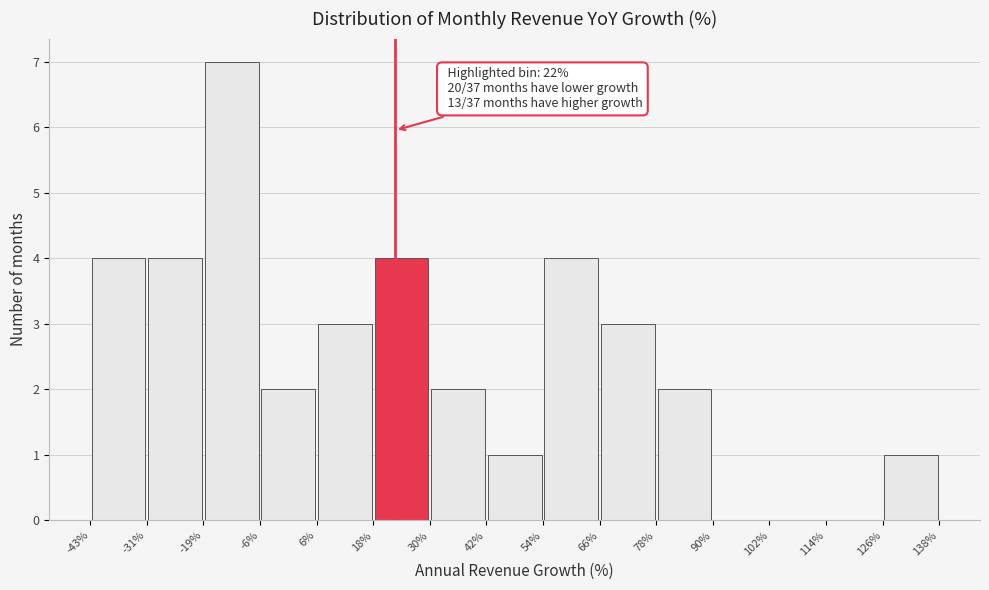

Over which range of the x-axis is the bar tallest?

-19% to -6%